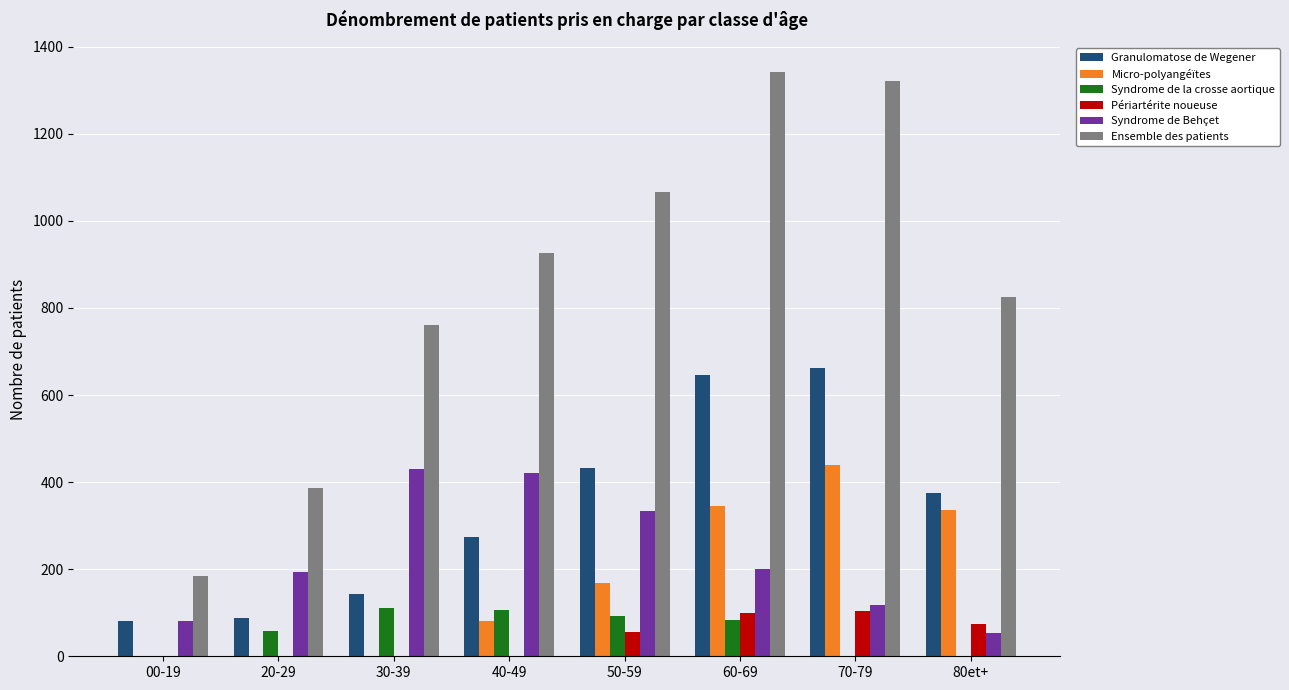

What are all the series names shown in the legend?

Granulomatose de Wegener, Micro-polyangéïtes, Syndrome de la crosse aortique, Périartérite noueuse, Syndrome de Behçet, Ensemble des patients